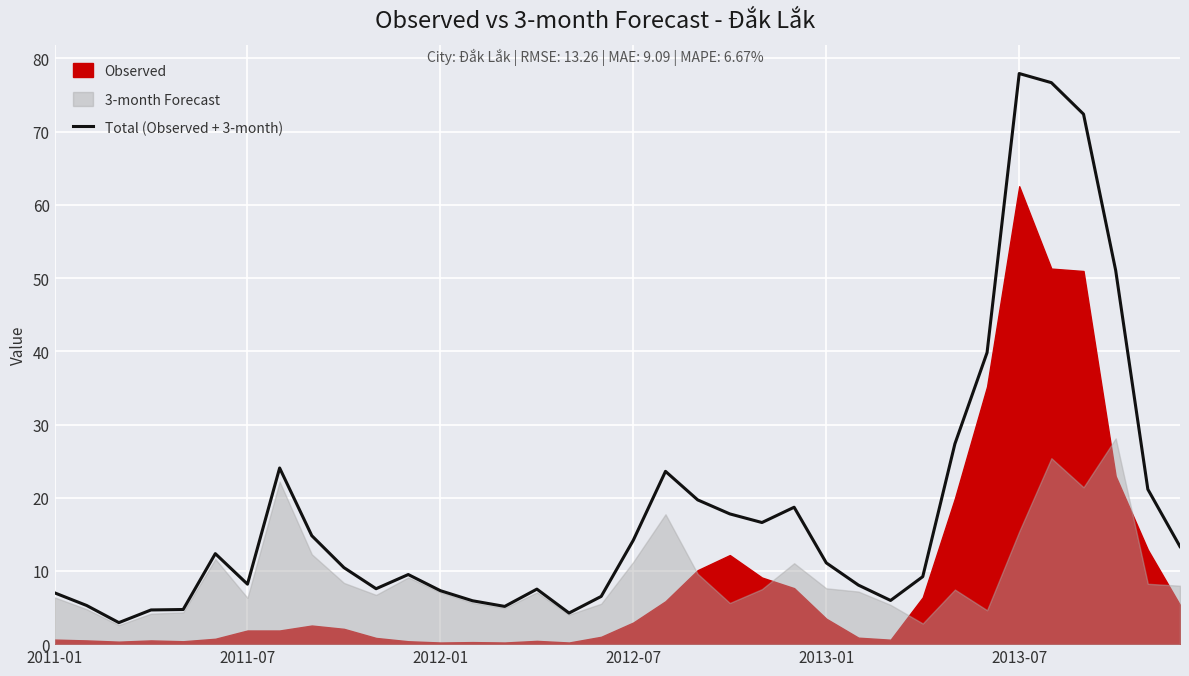

True or false: Total (Observed + 3-month) has a value of 12.9 at 2011-07.

False